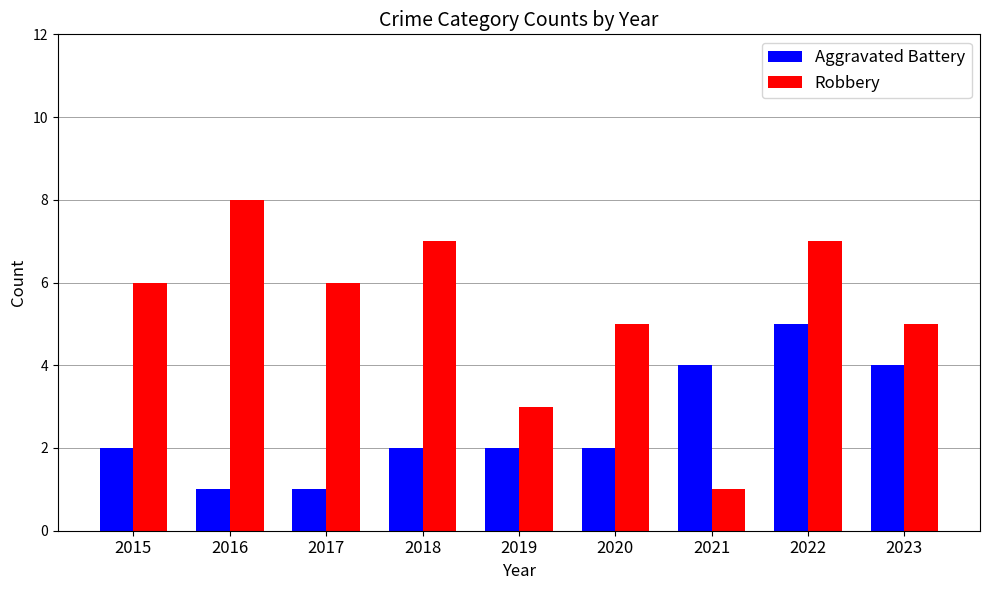

List the series in order of their overall mean, lowest first.

Aggravated Battery, Robbery